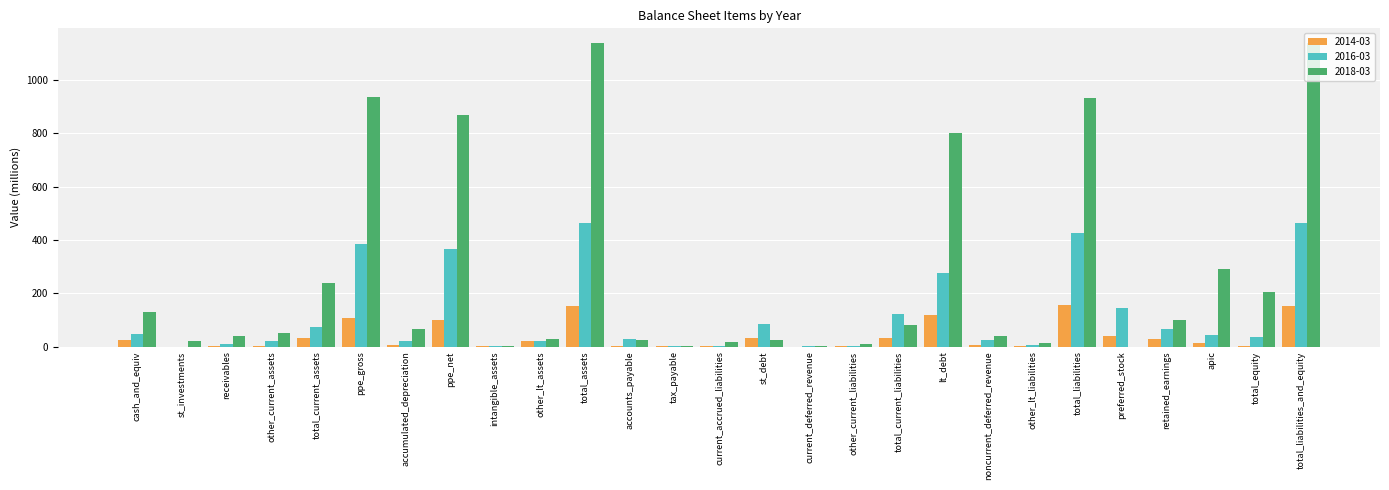

Which series has the largest total across all categories?

2018-03